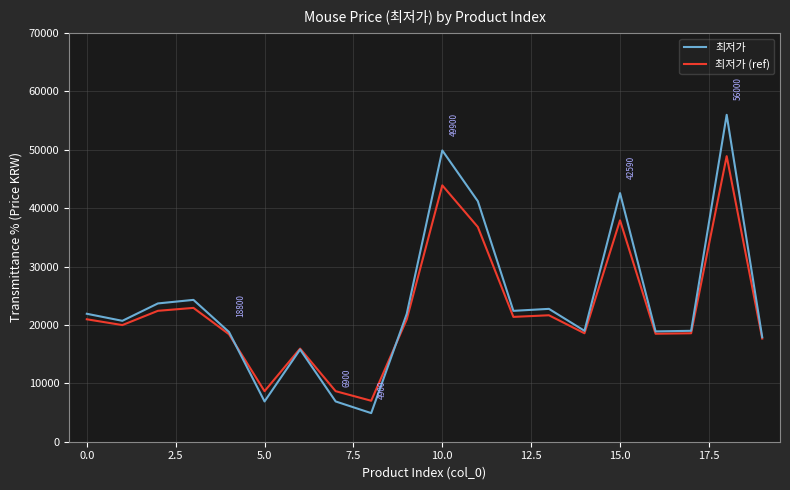

Count the number of data series in this chart.

2